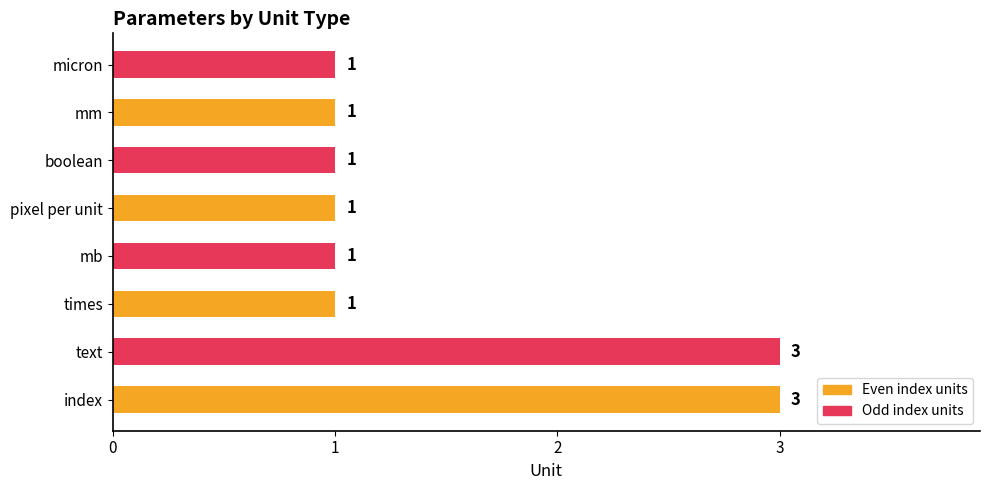

How many distinct data groups are displayed?

1